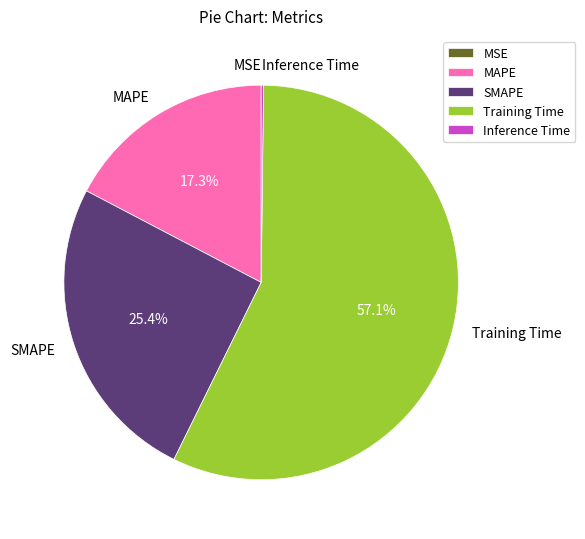

What percentage is the MAPE slice, to the nearest percent?

17%